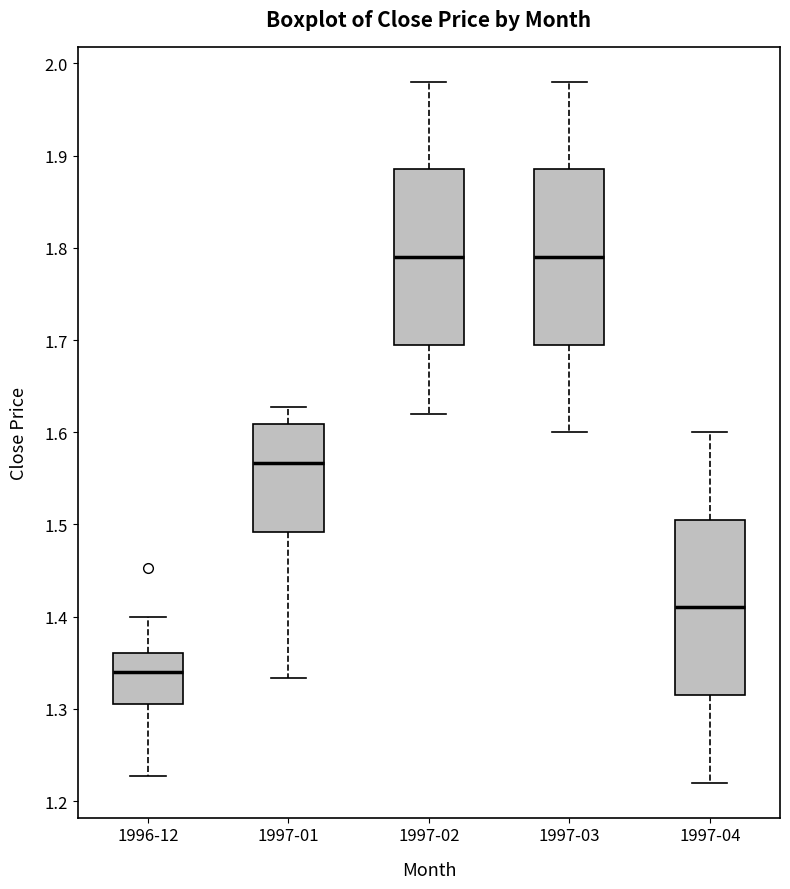

Where is the upper edge of the box for 1996-12 on the y-axis? The values are not printed on the chart, so give them approximately, as read against the axis.

1.36